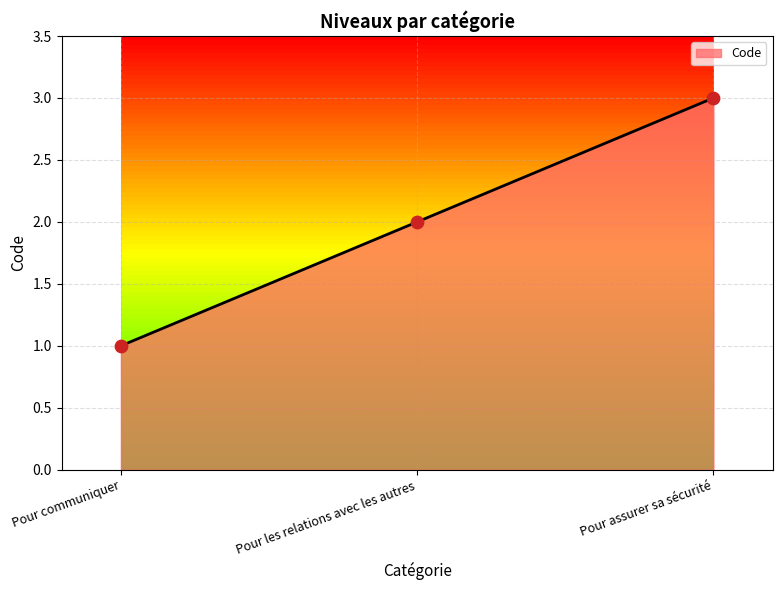

What is the ratio of the value at Pour assurer sa sécurité to the value at Pour les relations avec les autres?

1.5